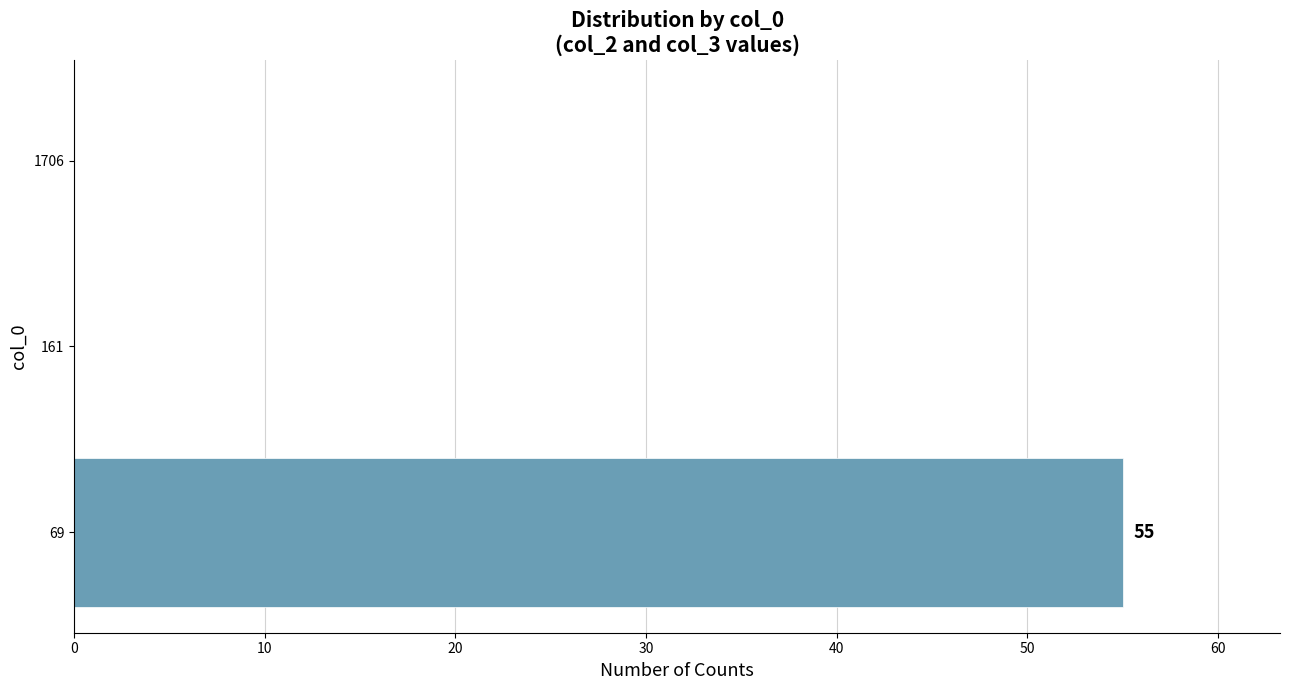

What is the maximum value shown in the chart?

55